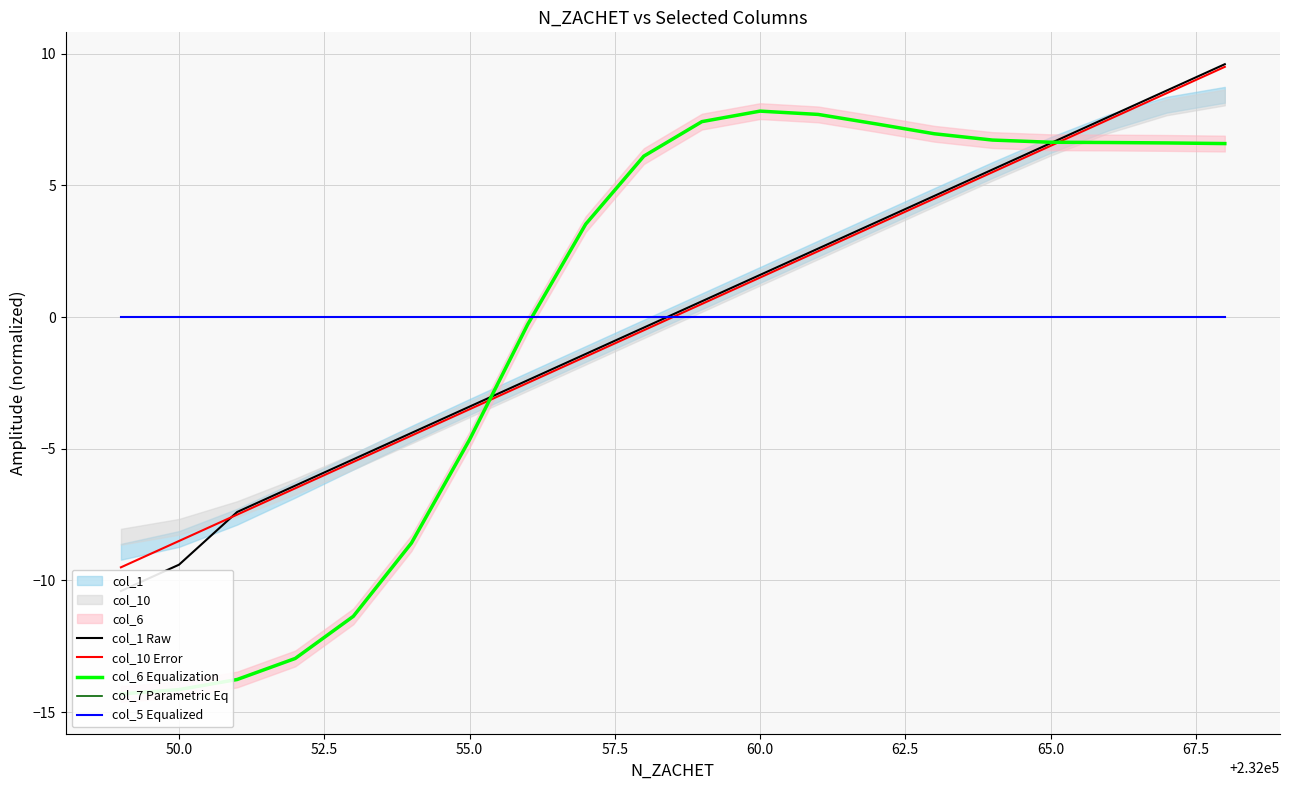

Reading left to right, what are all the values shown in this chart?

col_1 Raw: -10.4	-9.4	-7.4	-6.4	-5.4	-4.4	-3.4	-2.4	-1.4	-0.4	0.6	1.6	2.6	3.6	4.6	5.6	6.6	7.6	8.6	9.6
col_10 Error: -9.5	-8.5	-7.5	-6.5	-5.5	-4.5	-3.5	-2.5	-1.5	-0.5	0.5	1.5	2.5	3.5	4.5	5.5	6.5	7.5	8.5	9.5
col_6 Equalization: -14.3	-14.1	-13.8	-13.0	-11.4	-8.6	-4.7	-0.3	3.5	6.1	7.4	7.8	7.7	7.3	7.0	6.7	6.6	6.6	6.6	6.6
col_7 Parametric Eq: 0.0	0.0	0.0	0.0	0.0	0.0	0.0	0.0	0.0	0.0	0.0	0.0	0.0	0.0	0.0	0.0	0.0	0.0	0.0	0.0
col_5 Equalized: 0.0	0.0	0.0	0.0	0.0	0.0	0.0	0.0	0.0	0.0	0.0	0.0	0.0	0.0	0.0	0.0	0.0	0.0	0.0	0.0